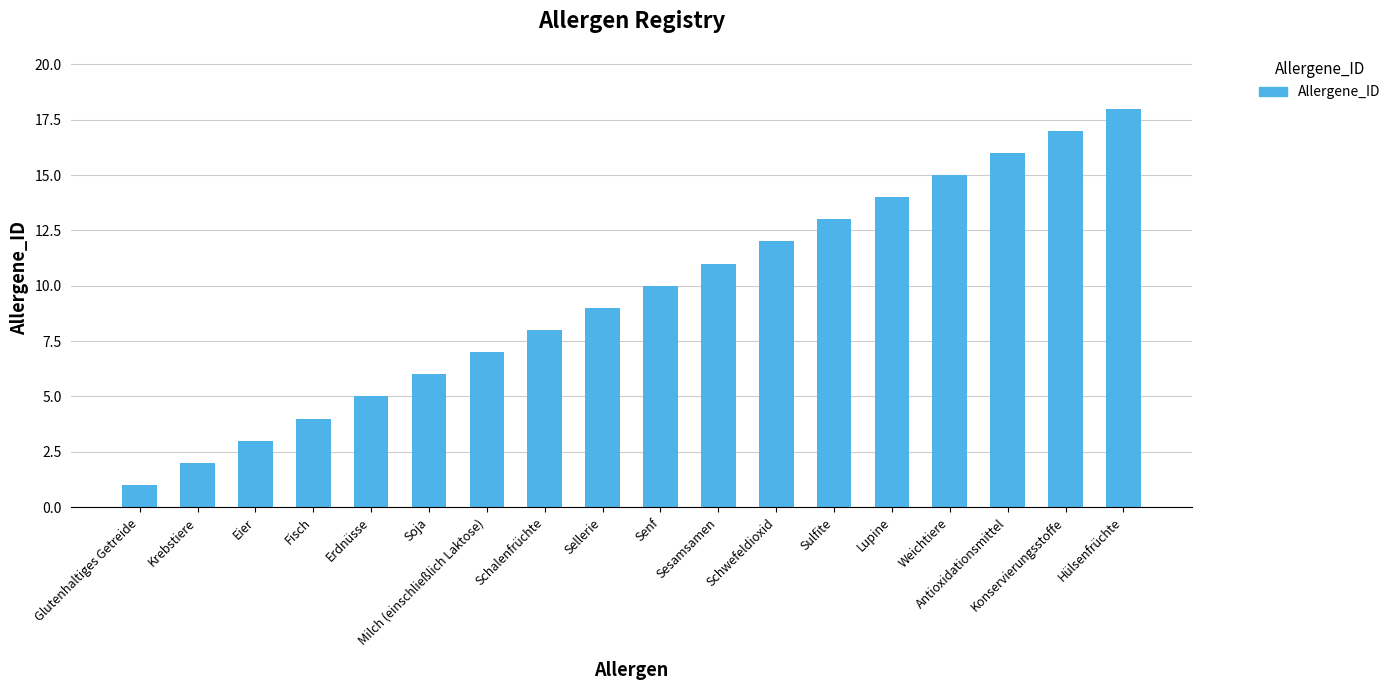

Are the bars horizontal?

No